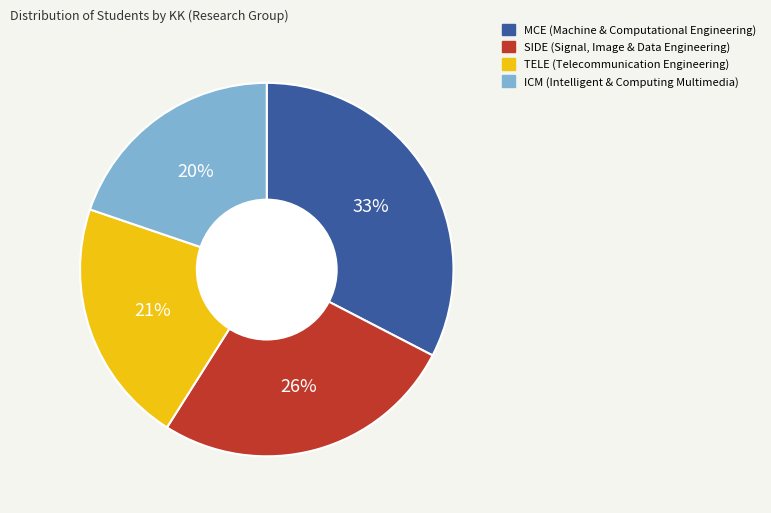

To the nearest percent, what is the average slice percentage?

25%